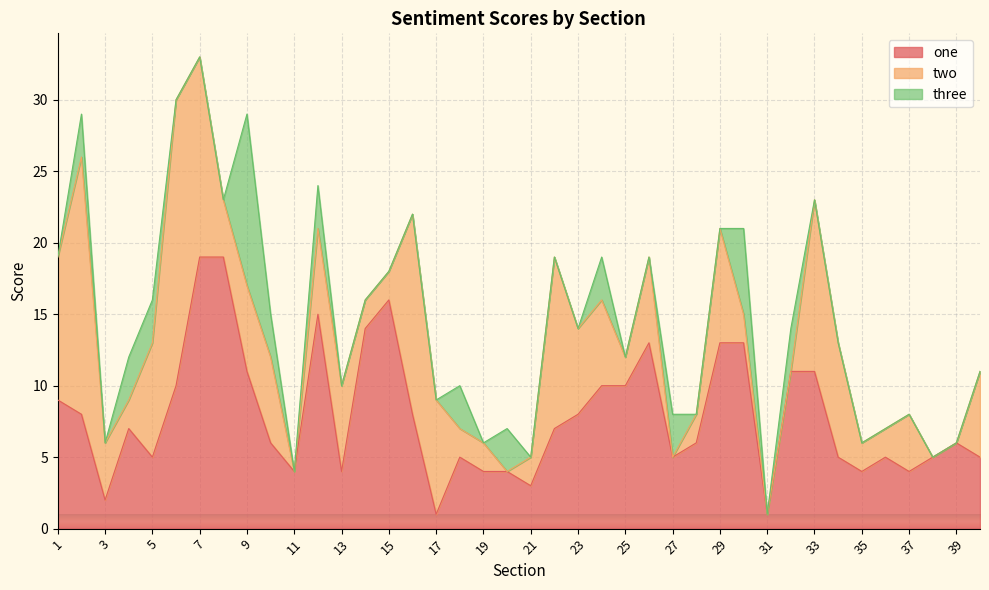

Where does the two series first go above 4?

1